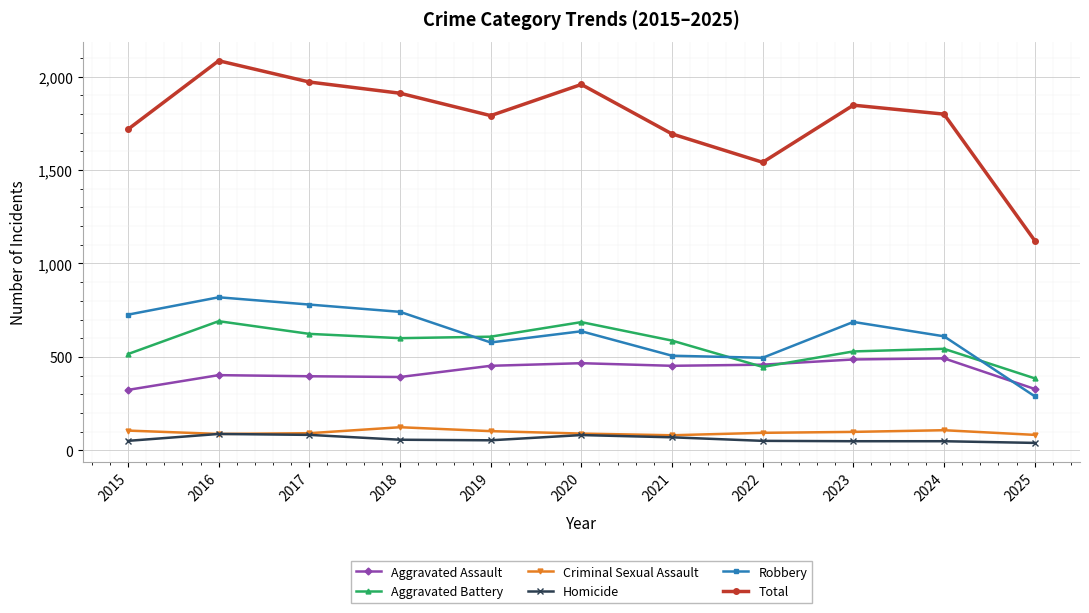

True or false: Aggravated Assault has a value of 452 at 2019.

True